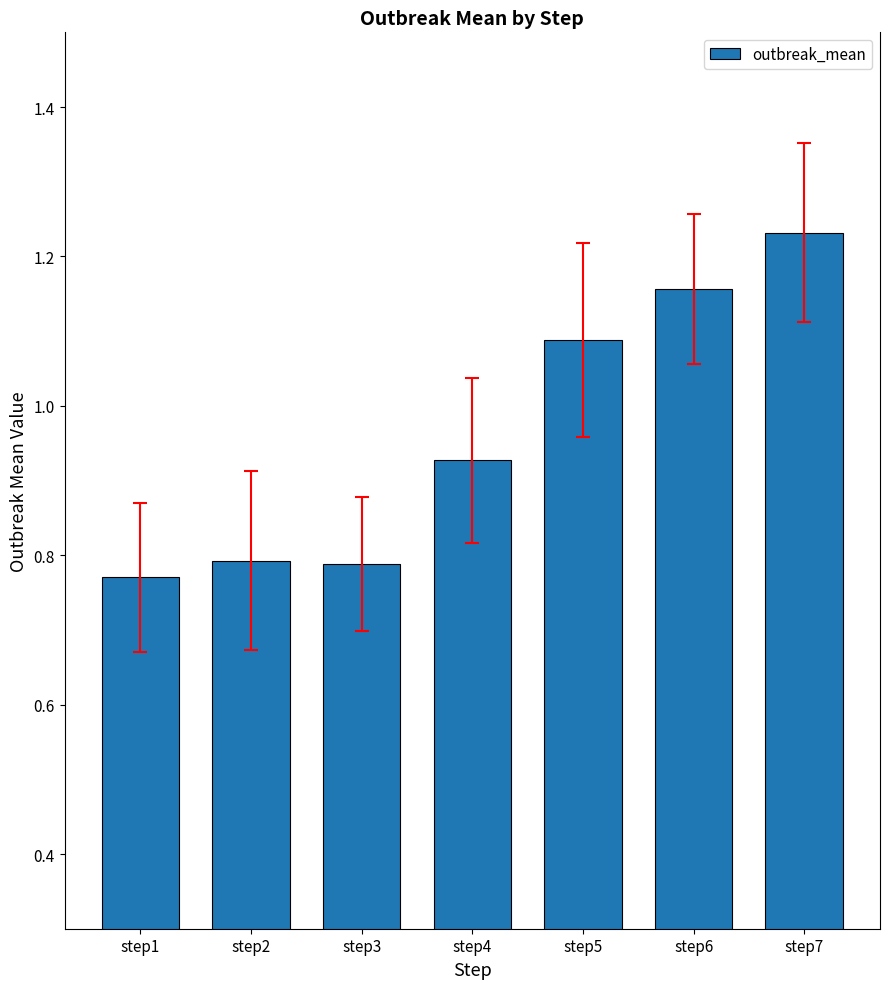

Where is the data nearest to the value 1?

step4